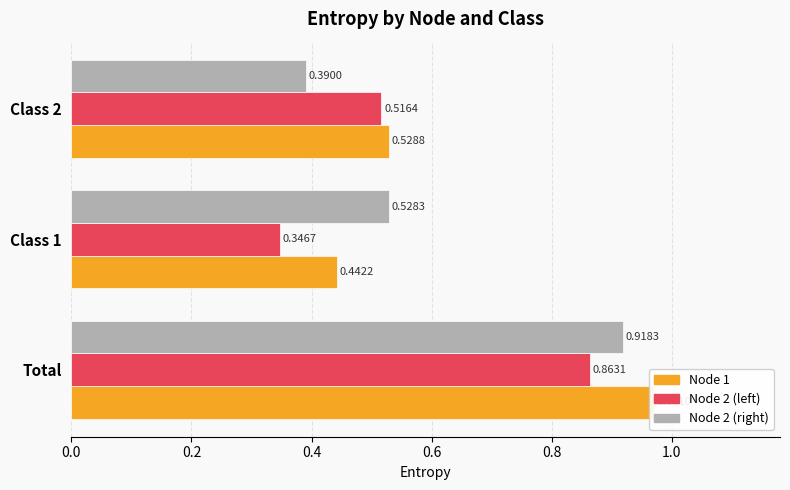

What are all the series names shown in the legend?

Node 1, Node 2 (left), Node 2 (right)